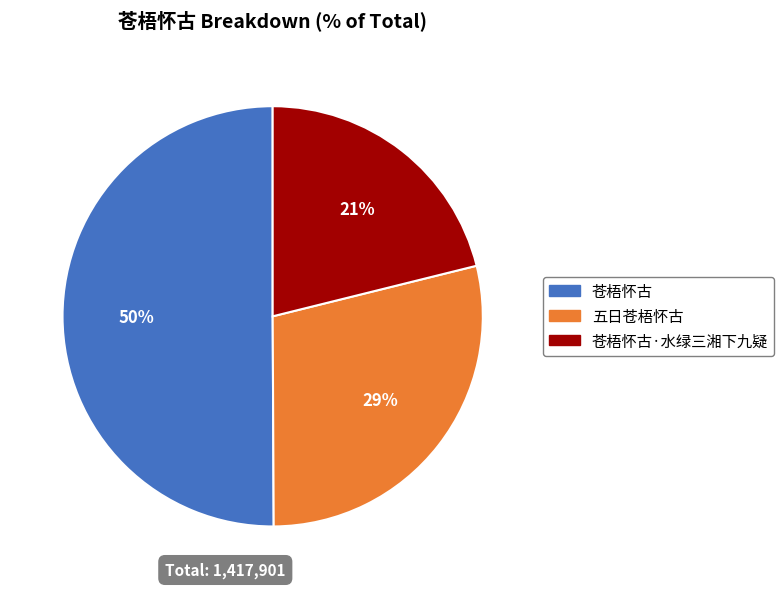

To the nearest percent, what is the average slice percentage?

33%